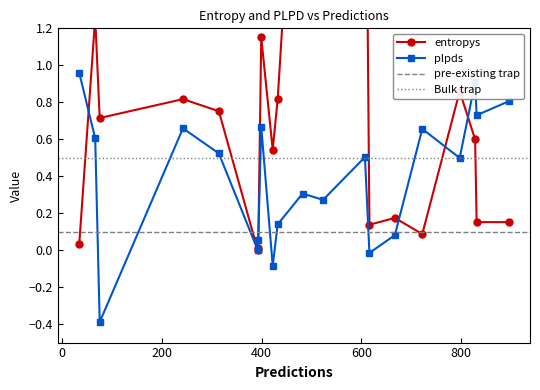

What is the maximum value shown in the chart?

3.0